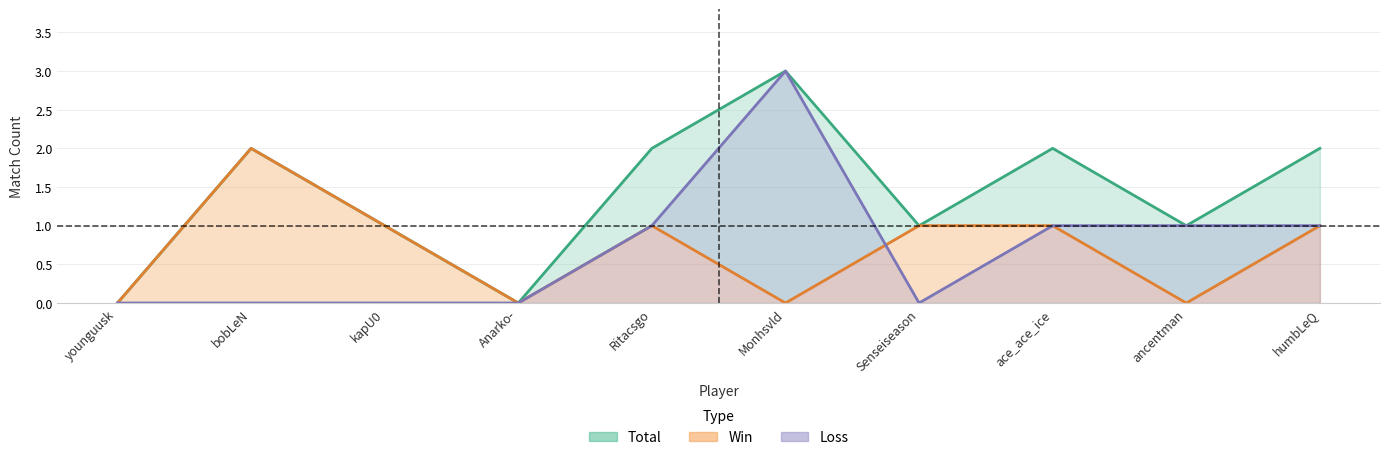

What is the maximum value for Total?

3